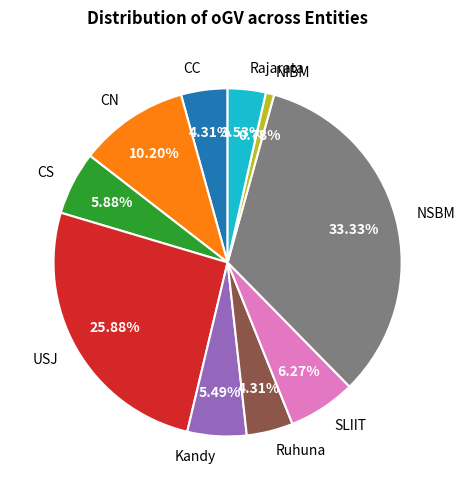

How many segments does this pie chart have?

10